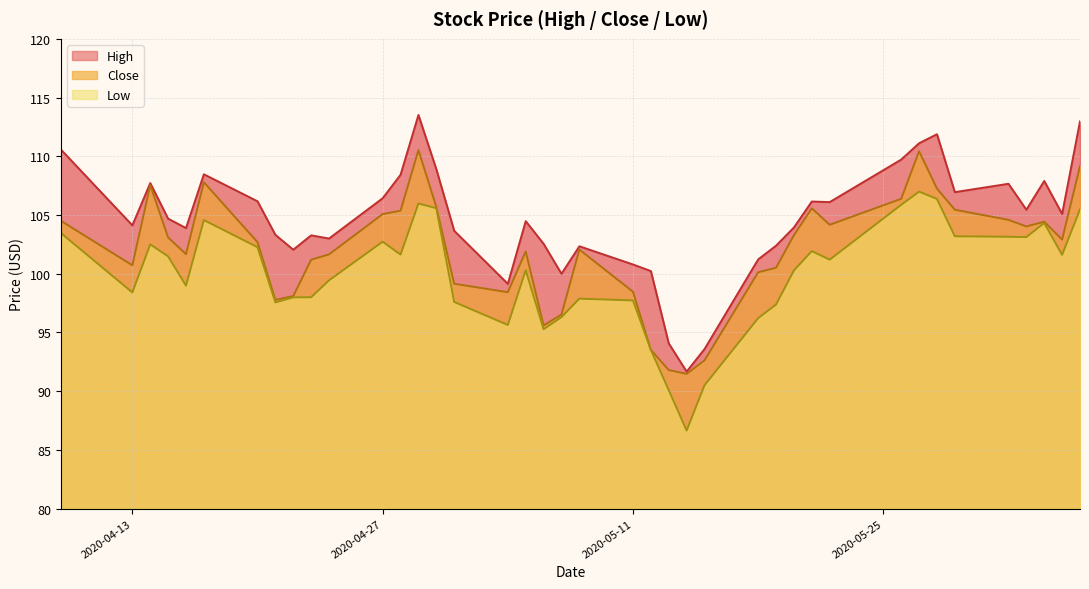

Which series has the largest total across all categories?

High